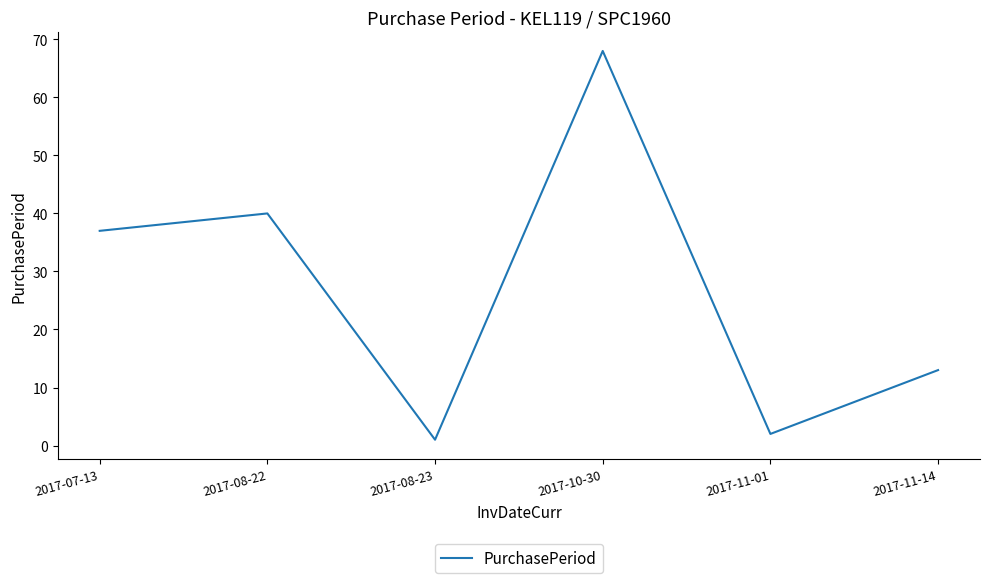

Reading left to right, extract all data points from this chart.

37	40	1	68	2	13